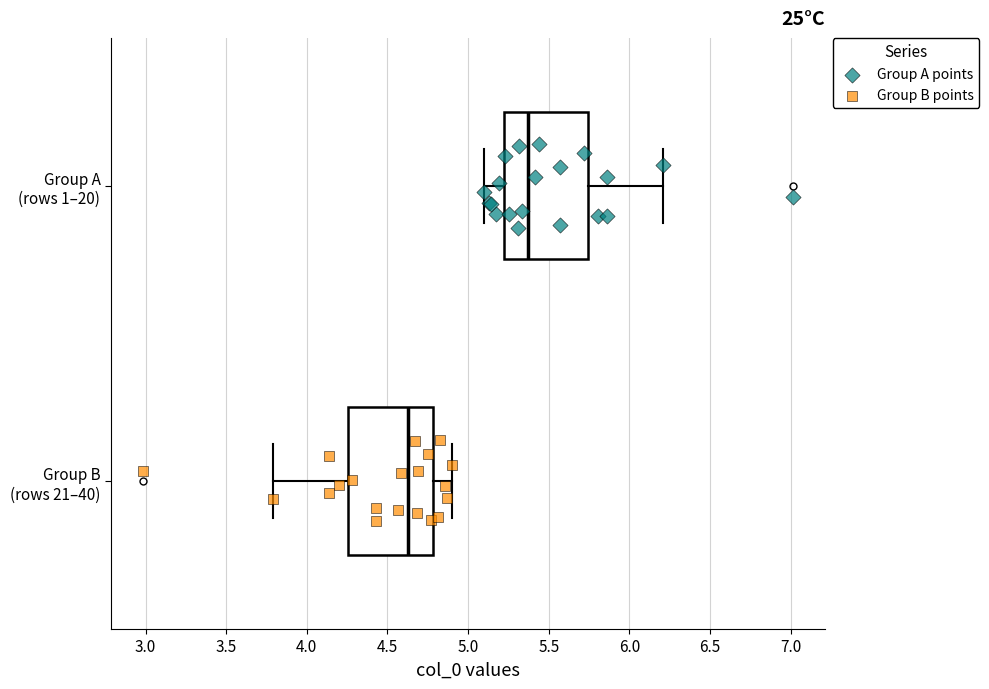

Reading bottom to top, transcribe this box plot: for each box, give where its median line is, the range the box spans, and where its two whiskers end, as read against the x-axis. The values are not printed on the chart, so give them approximately, as read against the axis.

Group B (rows 21–40): median 4.65, box 4.25 to 4.80, whiskers 3.80 to 4.90
Group A (rows 1–20): median 5.35, box 5.20 to 5.75, whiskers 5.10 to 6.20